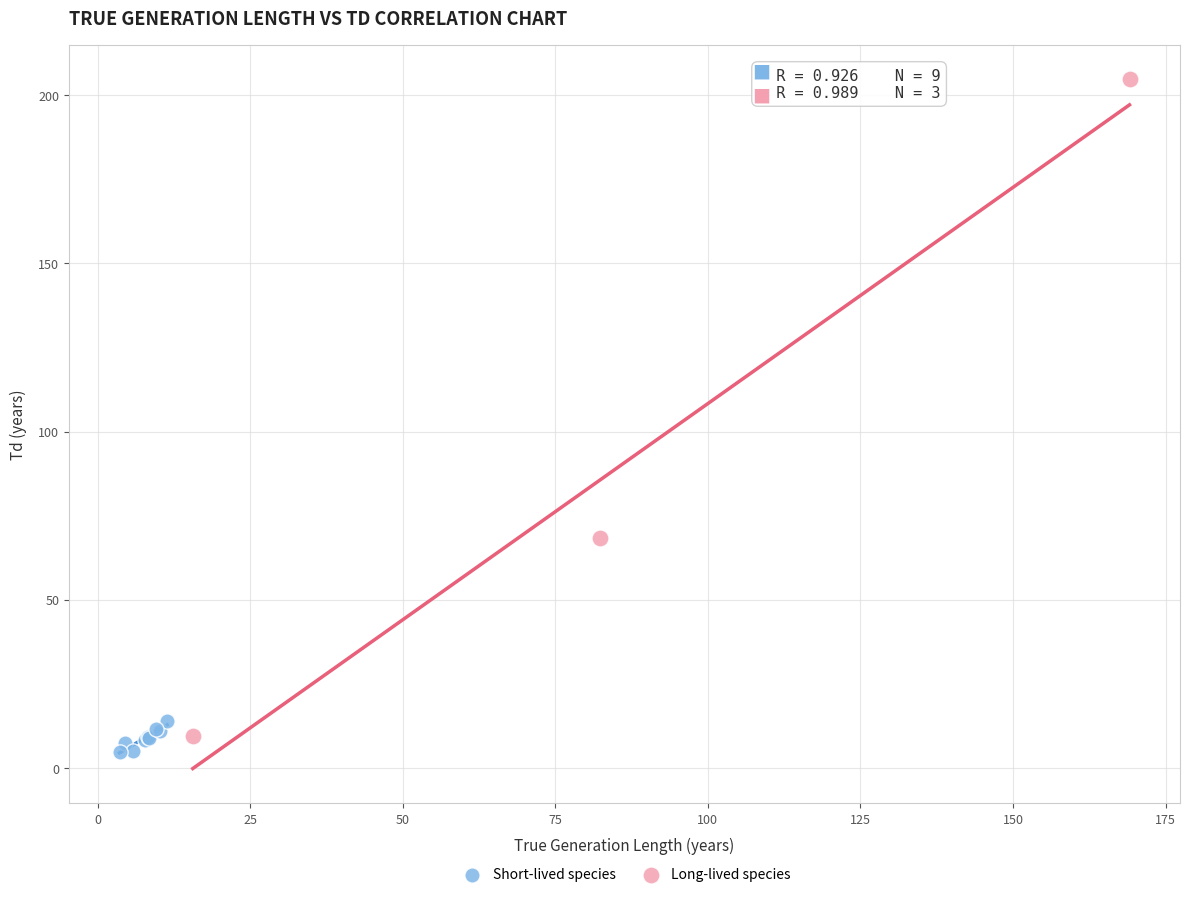

Which series reaches the maximum Y coordinate?

Long-lived species